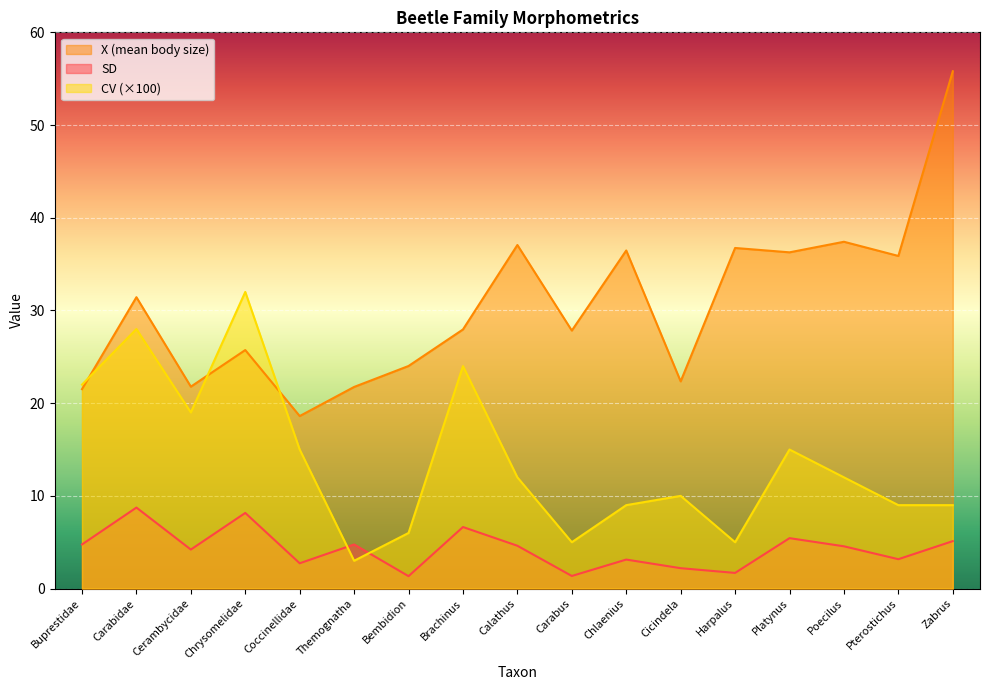

What is the difference between the highest and lowest values at Zabrus?

50.7